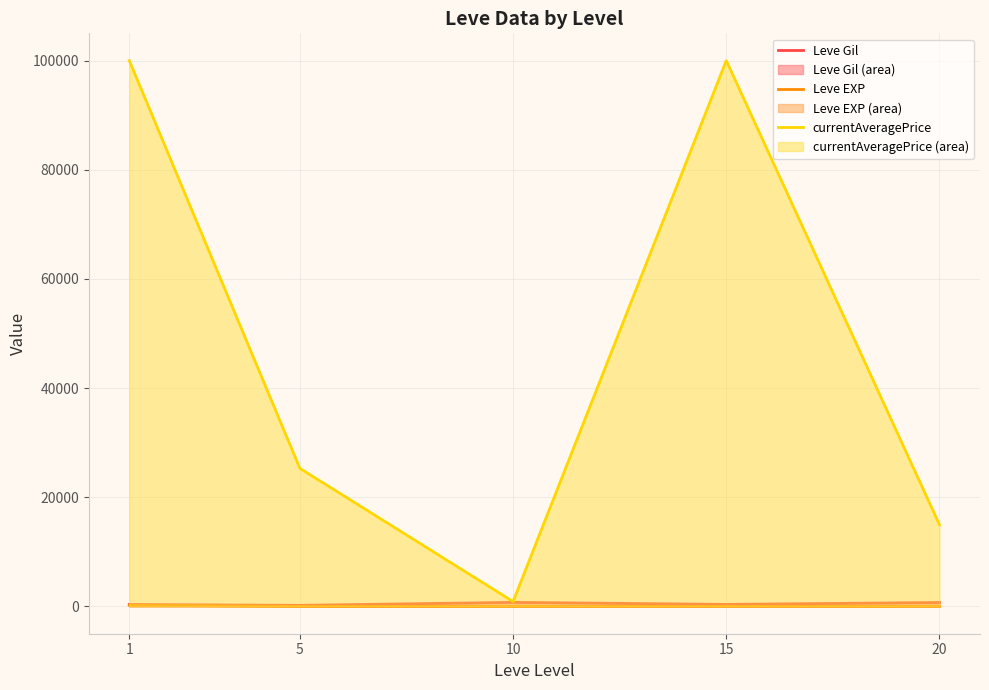

How many lines are shown in the chart?

3